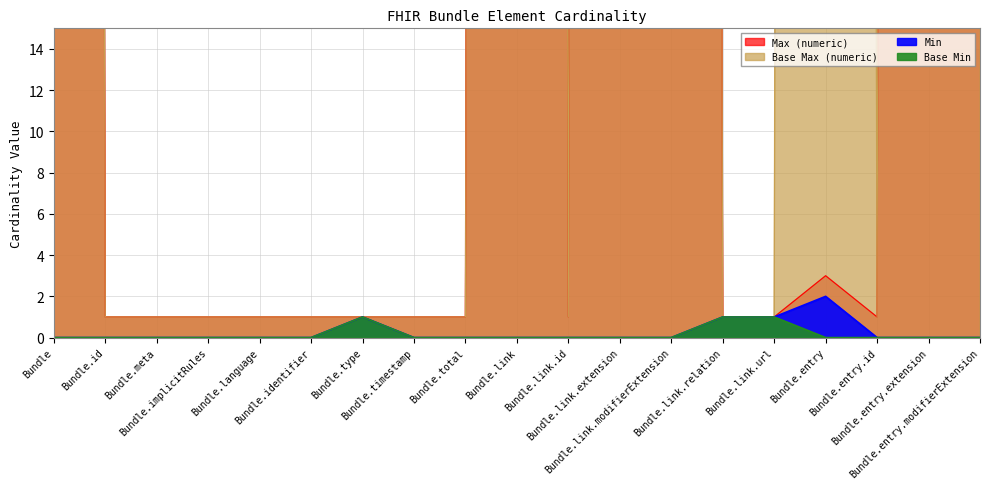

What is the spread (max minus min) of values at Bundle.total?

1